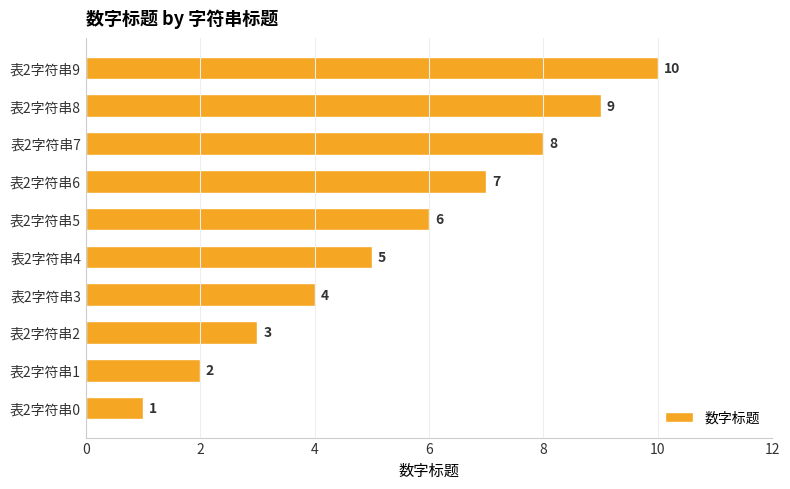

Is it true that the value at 表2字符串5 is 6?

True